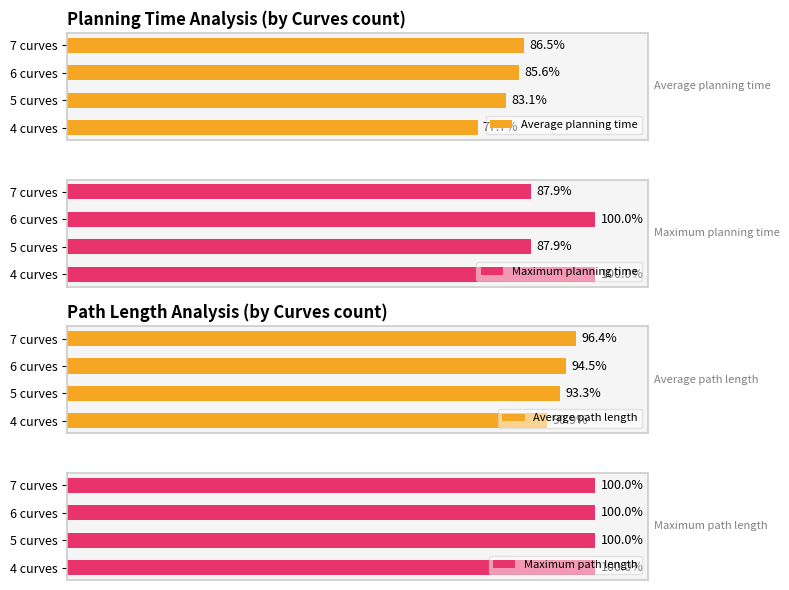

How many data points does each series have?

4